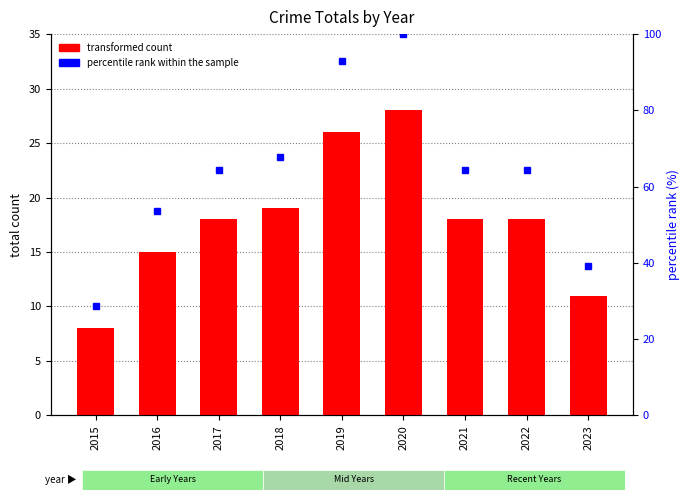

Does the chart contain any negative values?

No